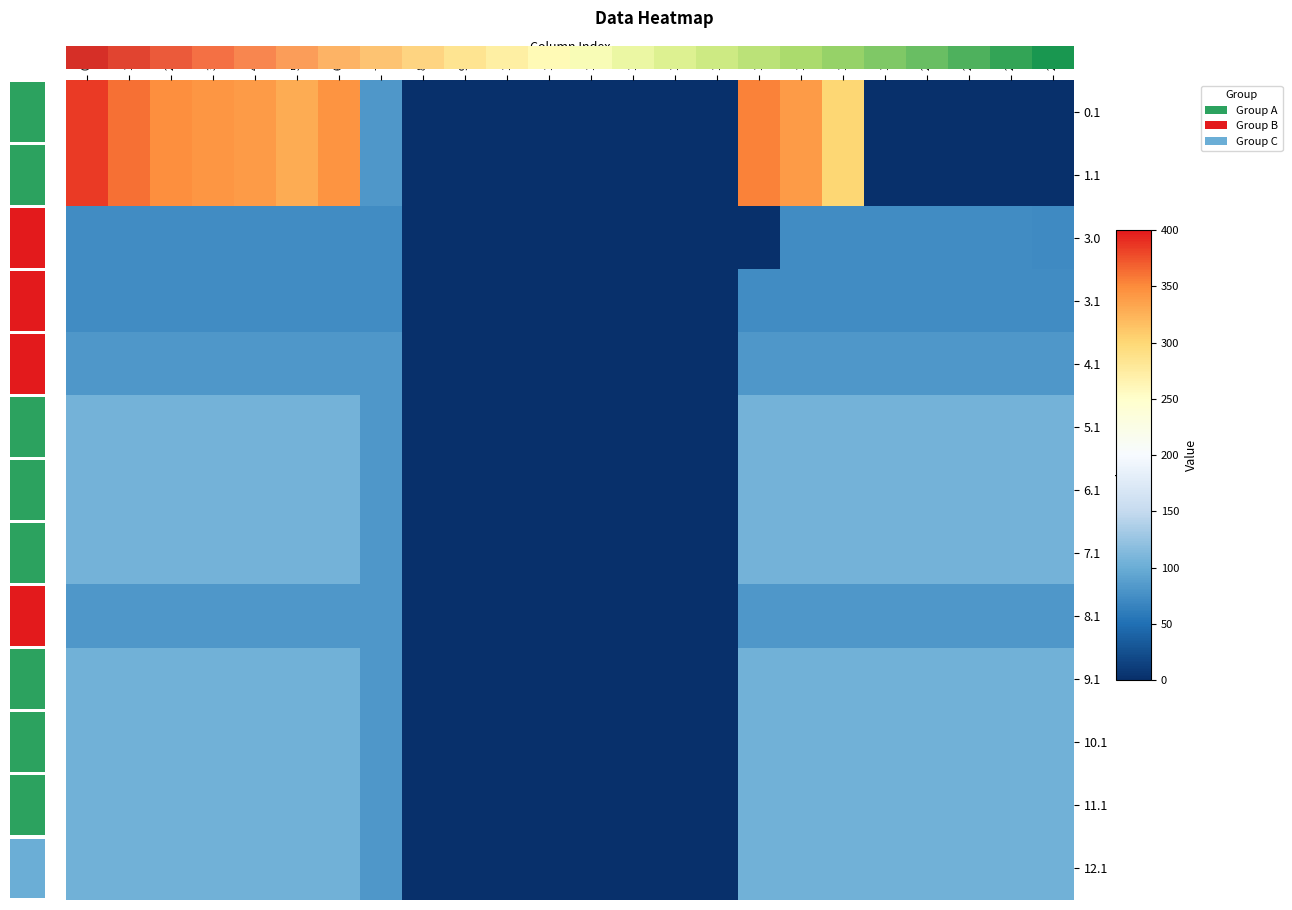

List the labels in order of row_0 value, smallest first.

8, 9, 10, 11, 12, 13, 14, 15, 19, 20, 21, 22, 23, 7, 18, 5, 4, 17, 3, 6, 2, 16, 1, 0